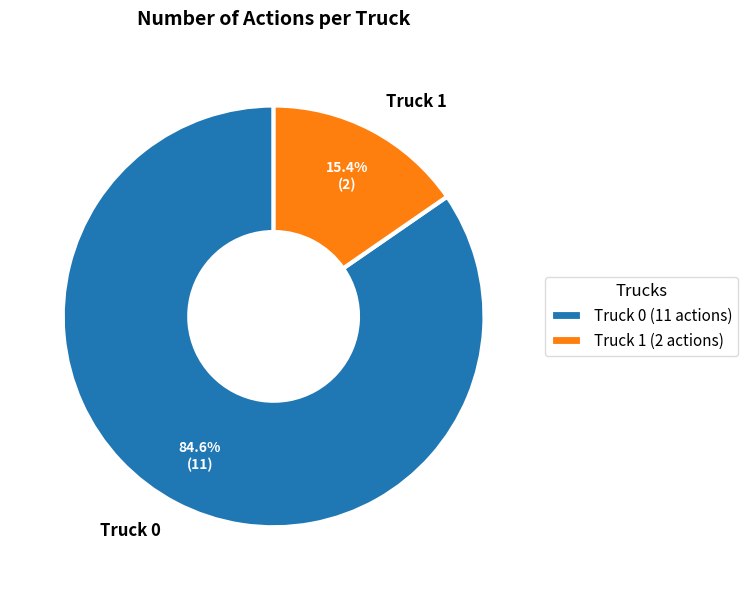

How many segments does this pie chart have?

2